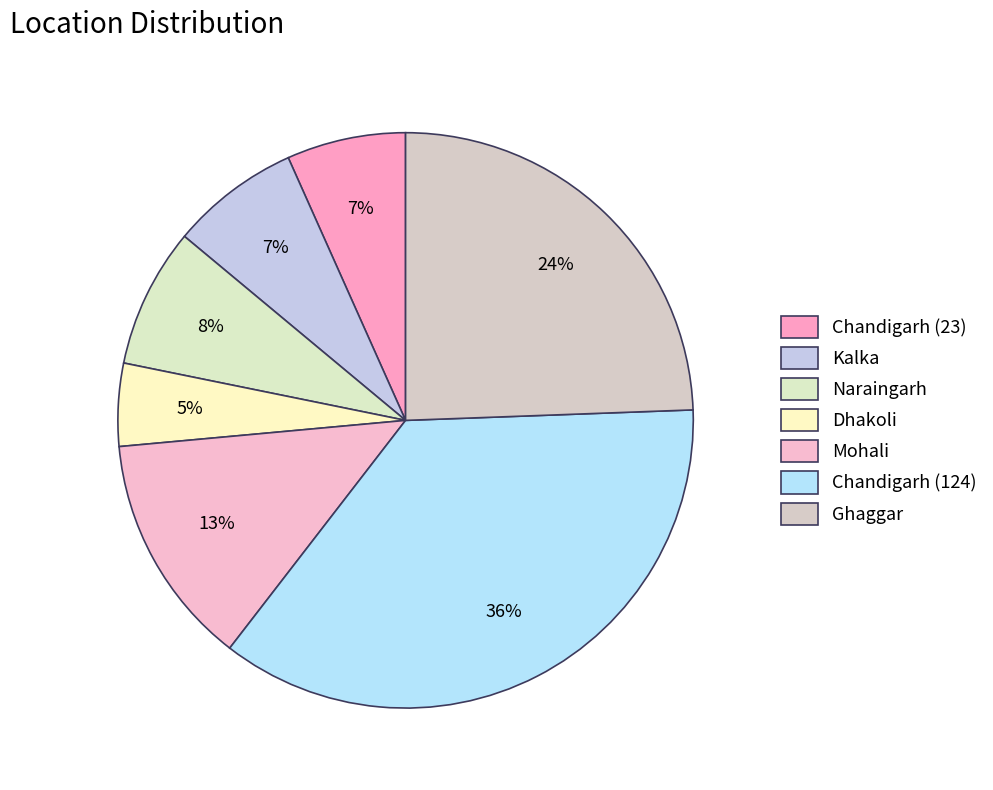

Is Chandigarh (124) the majority of the pie?

No